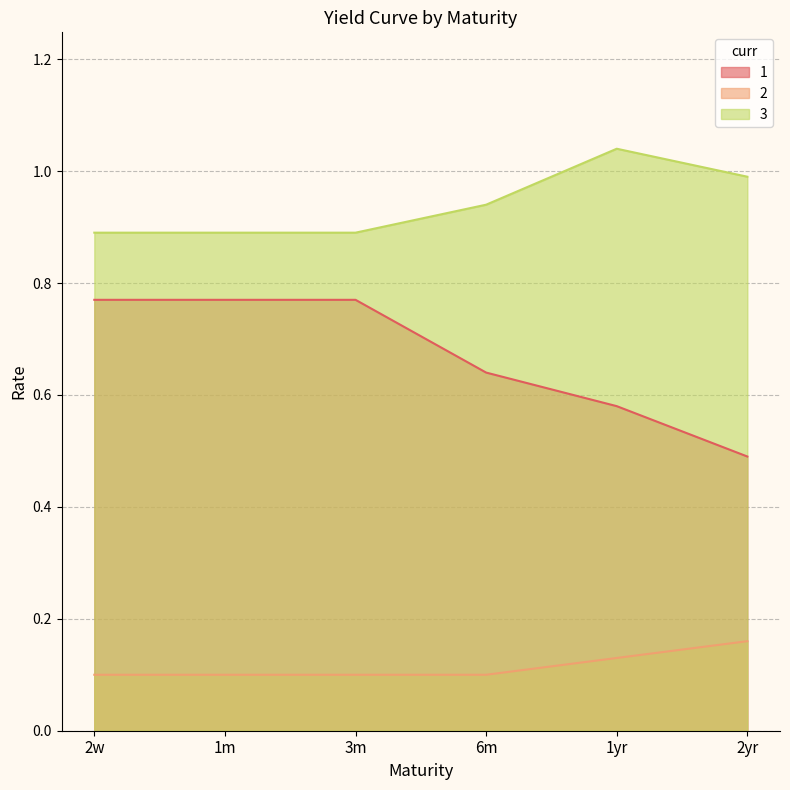

Between 2yr and 2w, which is larger?

2w